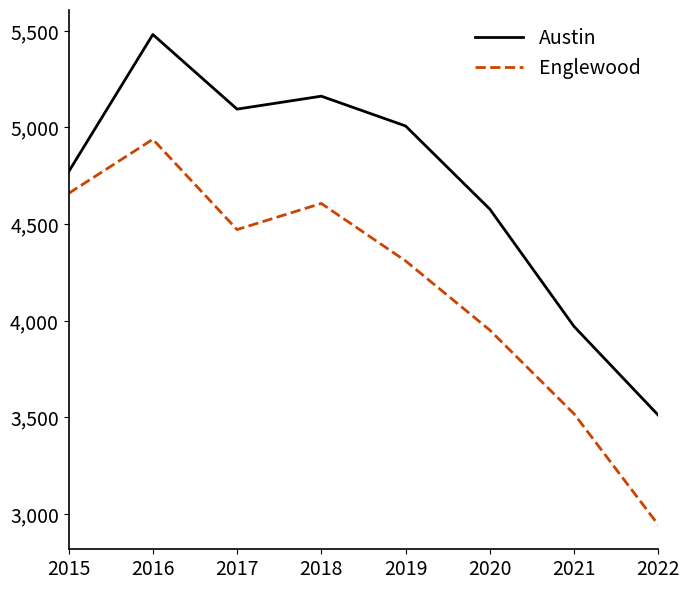

Which series changed the most between 2018 and 2022?

Englewood